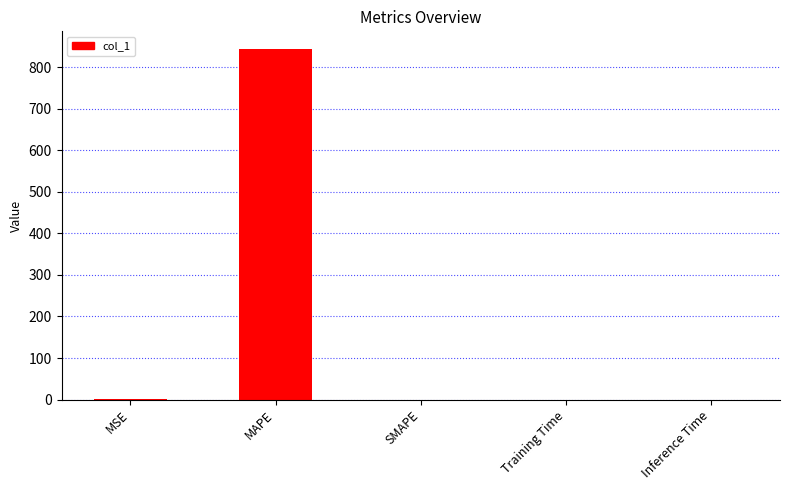

What is the maximum value shown in the chart?

843.7